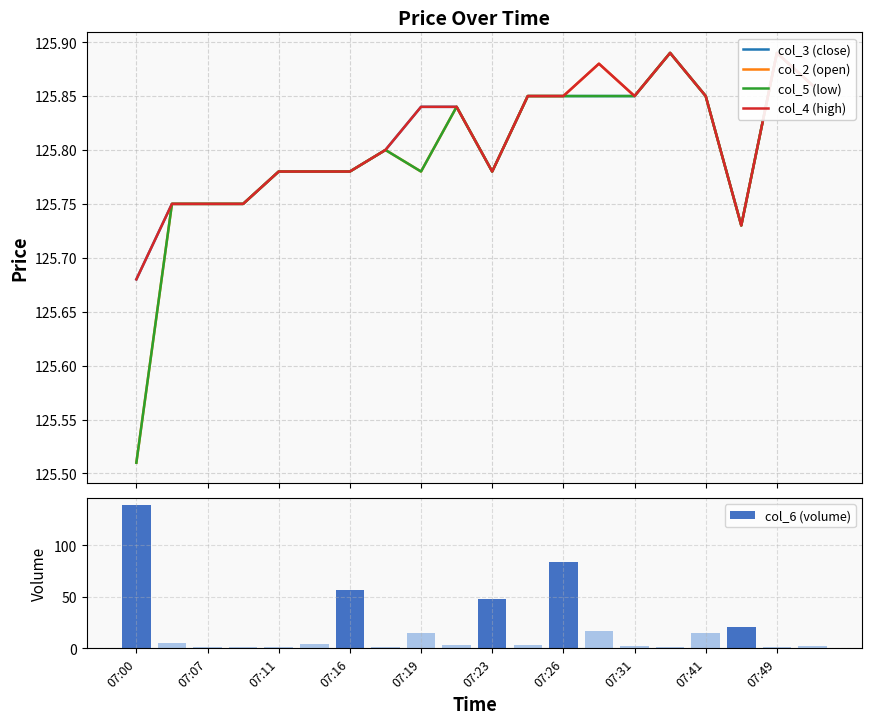

Count the number of data series in this chart.

5